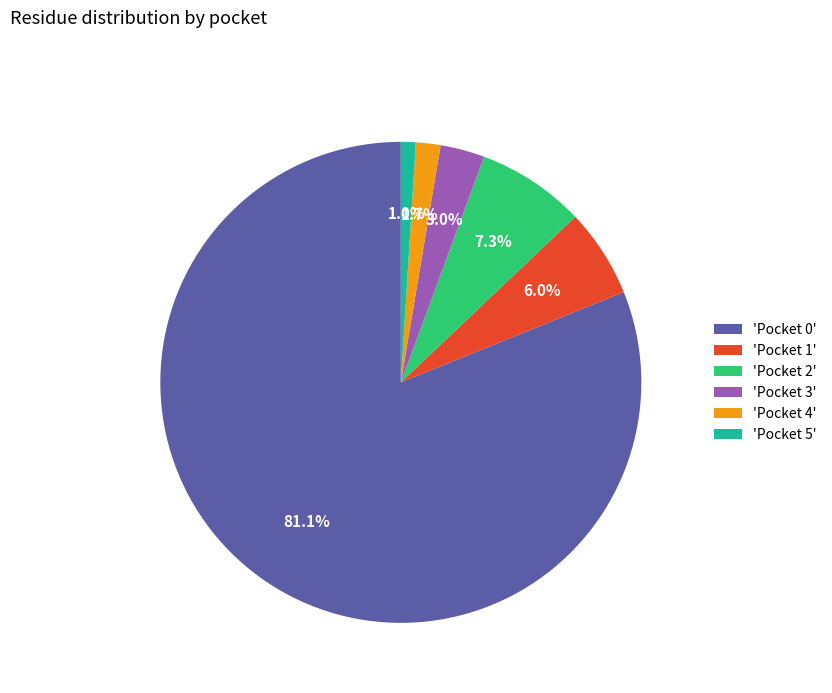

Between 'Pocket 5' and 'Pocket 1', which is larger?

'Pocket 1'